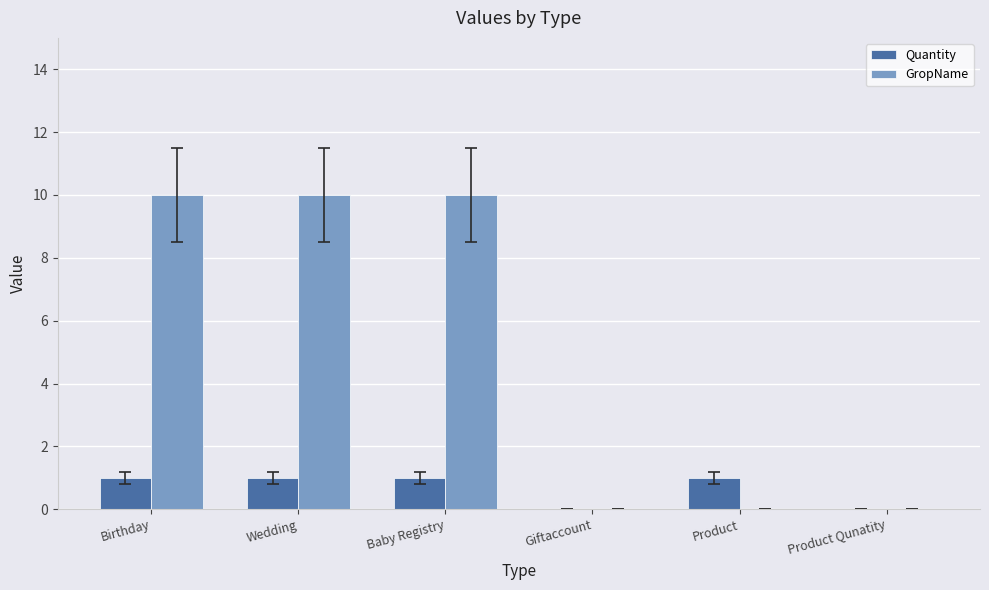

How many distinct data groups are displayed?

2